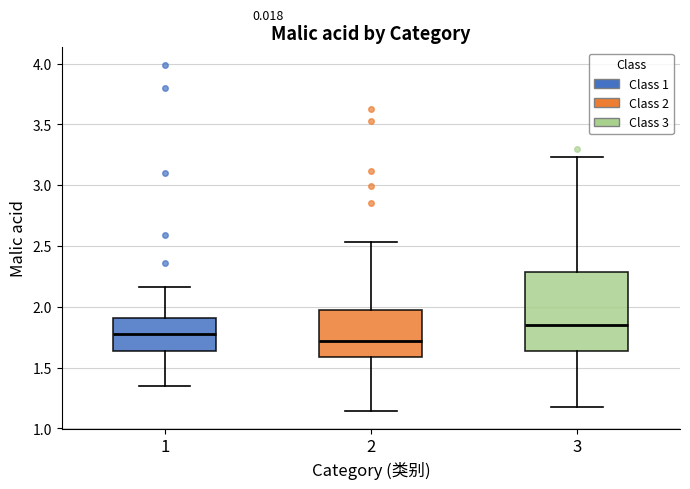

Where is the lower edge of the box at x = 1 on the y-axis? The values are not printed on the chart, so give them approximately, as read against the axis.

1.65